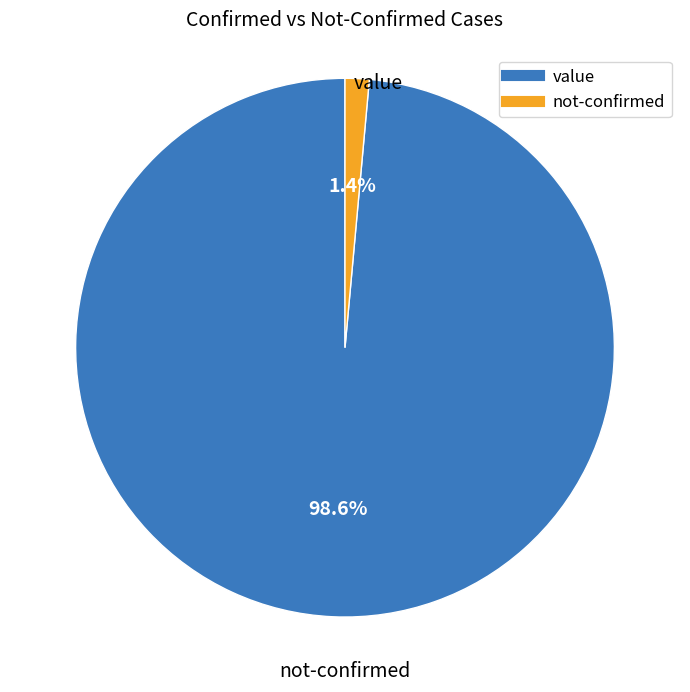

Is there any slice that represents more than half of the pie?

Yes